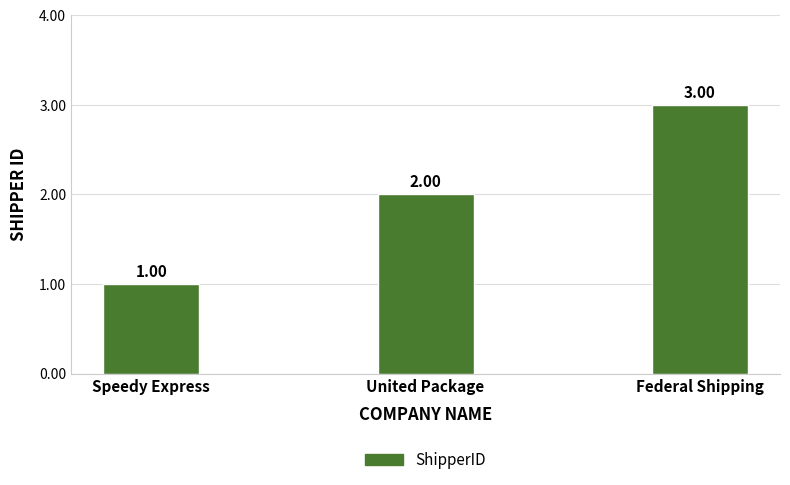

How many categories are shown in the chart?

3